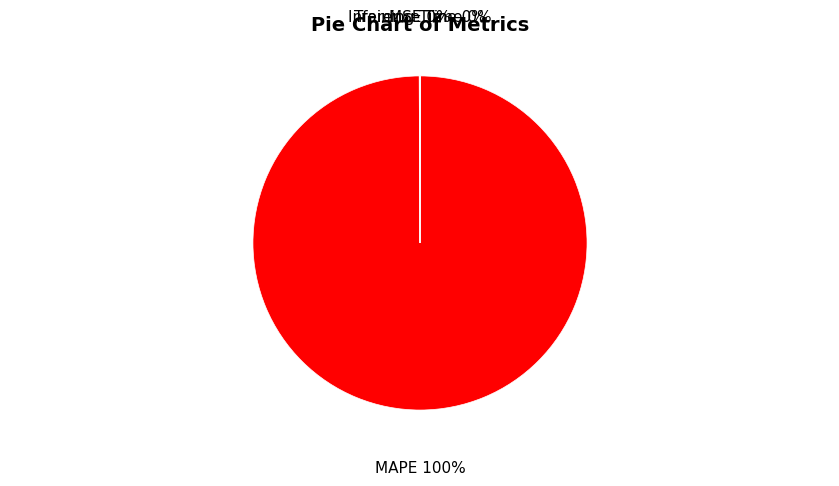

Is it true that MAPE is 100% of the pie?

True